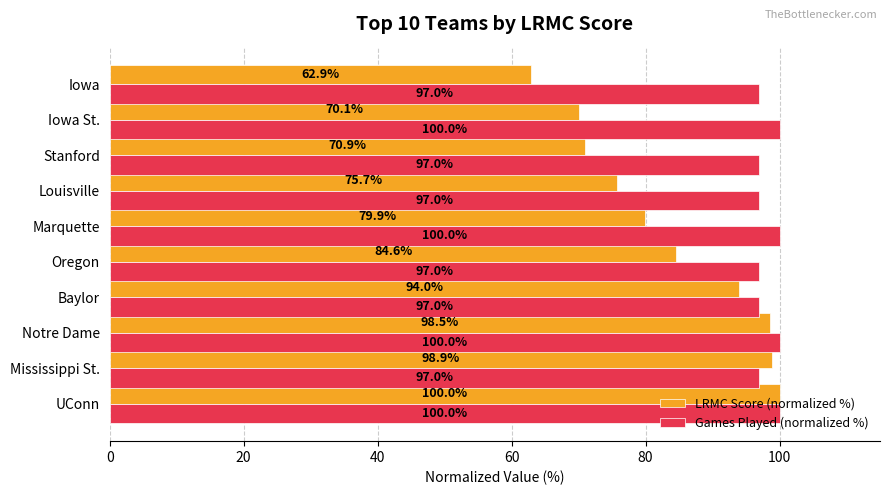

How many Games Played (normalized %) values are between 96 and 100?

10